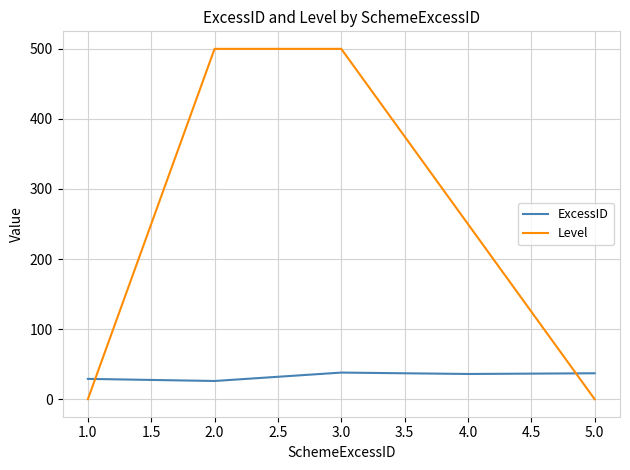

What is the maximum value shown in the chart?

500